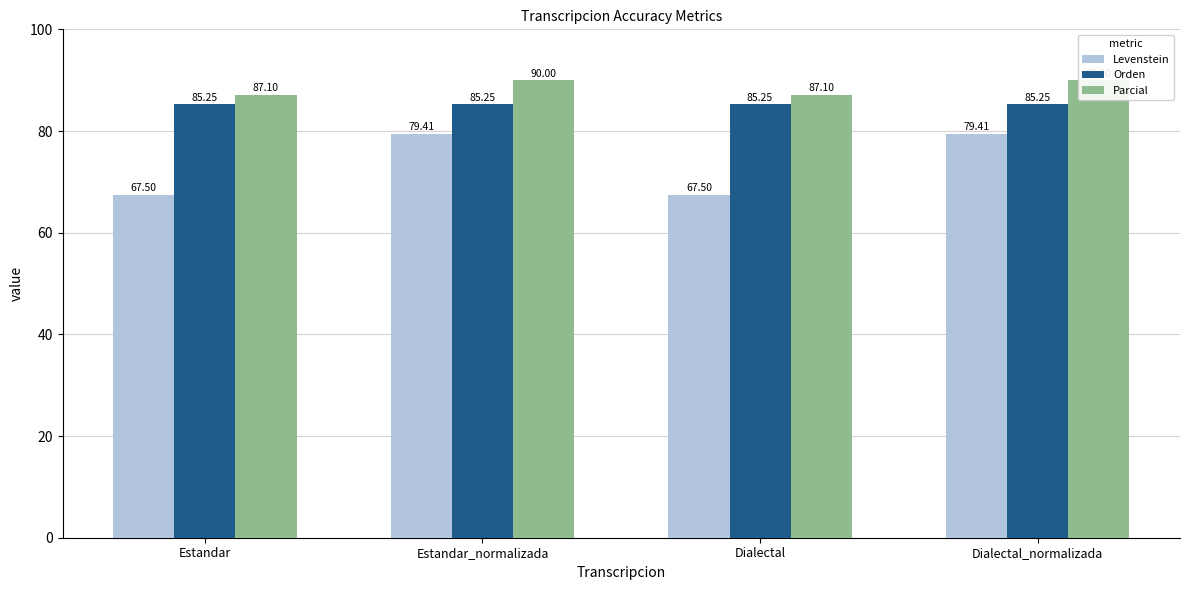

Does the chart contain stacked bars?

No